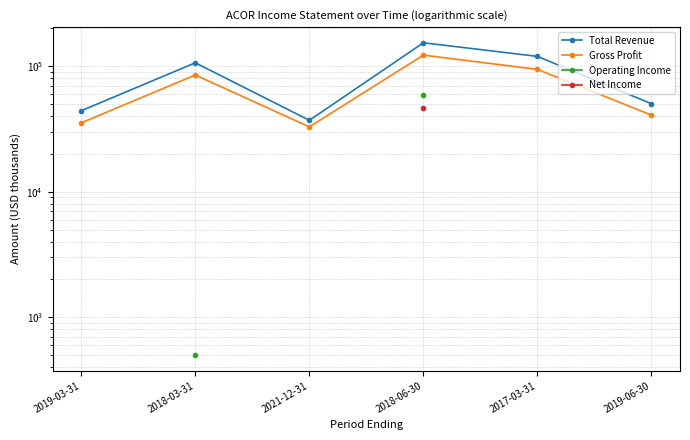

The Total Revenue series shows 37000.0 at 2021-12-31. True or false?

True